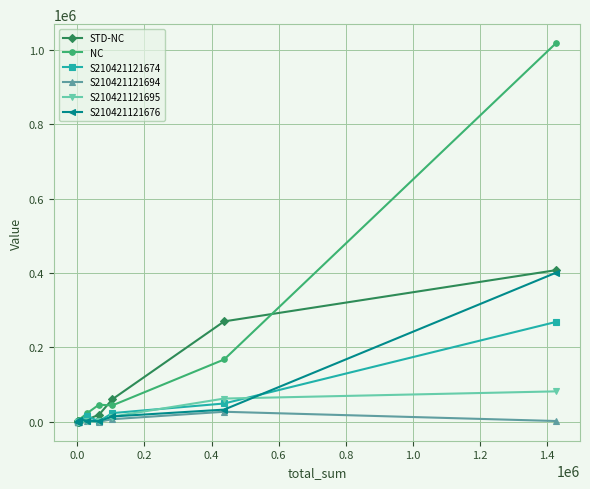

True or false: S210421121676 has more than 0 interior local peaks.

True